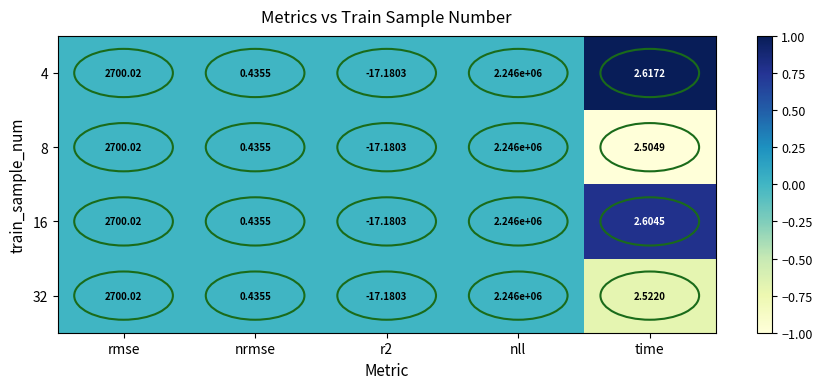

At which label does 4 reach its peak?

nll